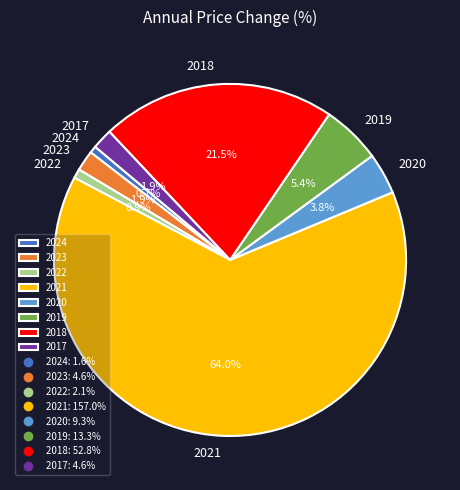

Count the number of slices in the pie.

8